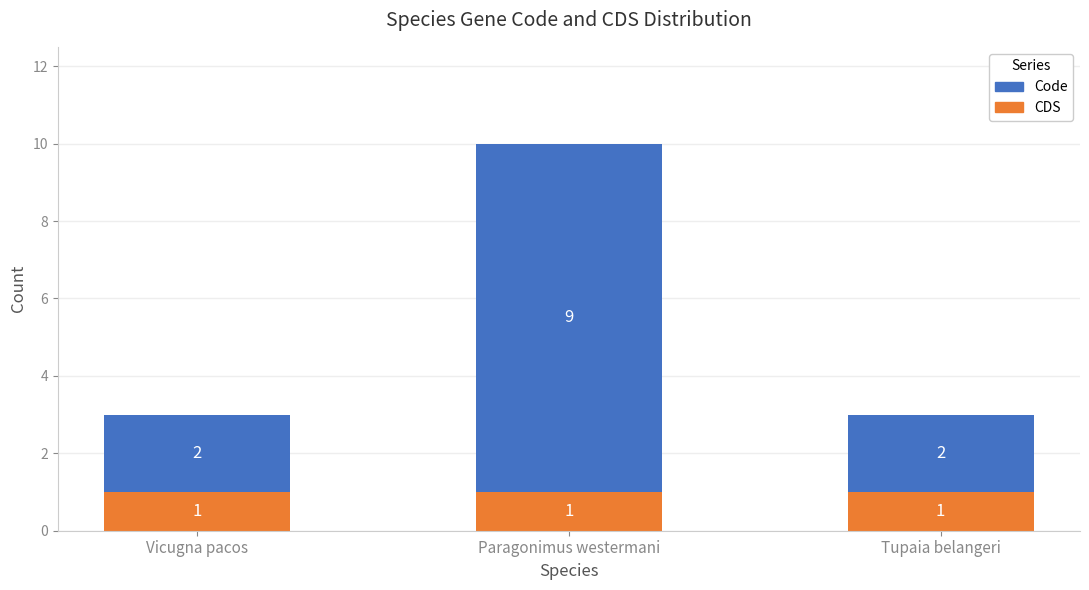

Reading right to left, transcribe the values for CDS.

Tupaia belangeri=1	Paragonimus westermani=1	Vicugna pacos=1